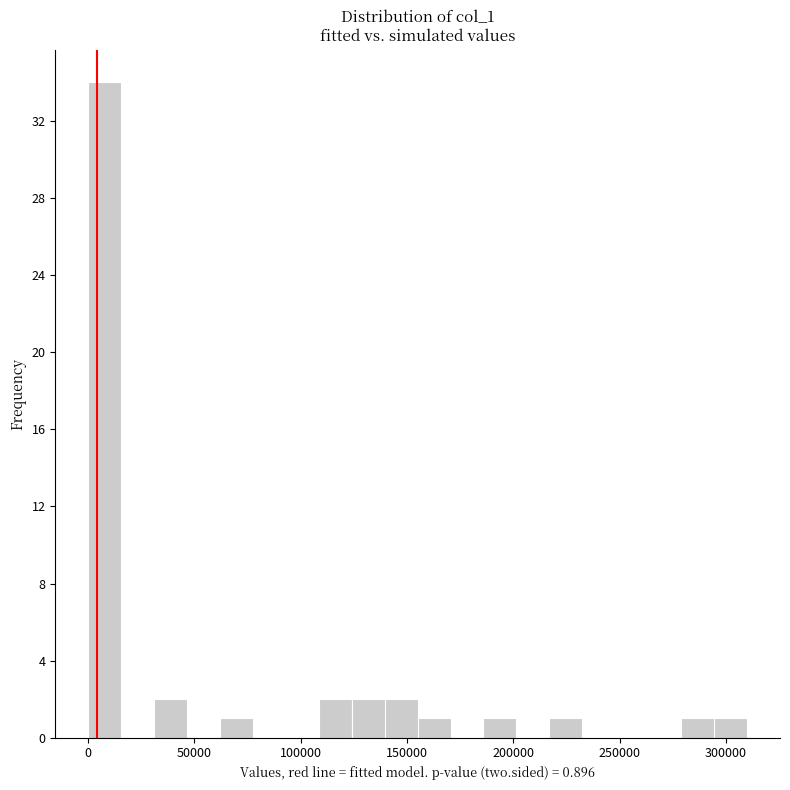

Read against the x-axis, roughly where is the centre of the tallest bar?

10000